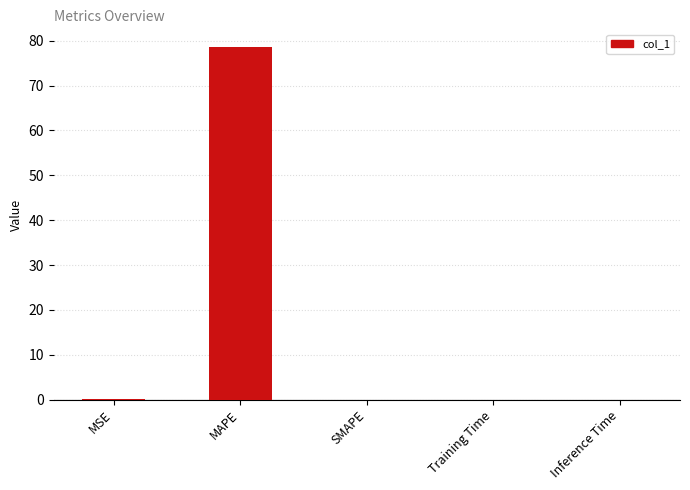

Which category has the highest value across all series?

MAPE